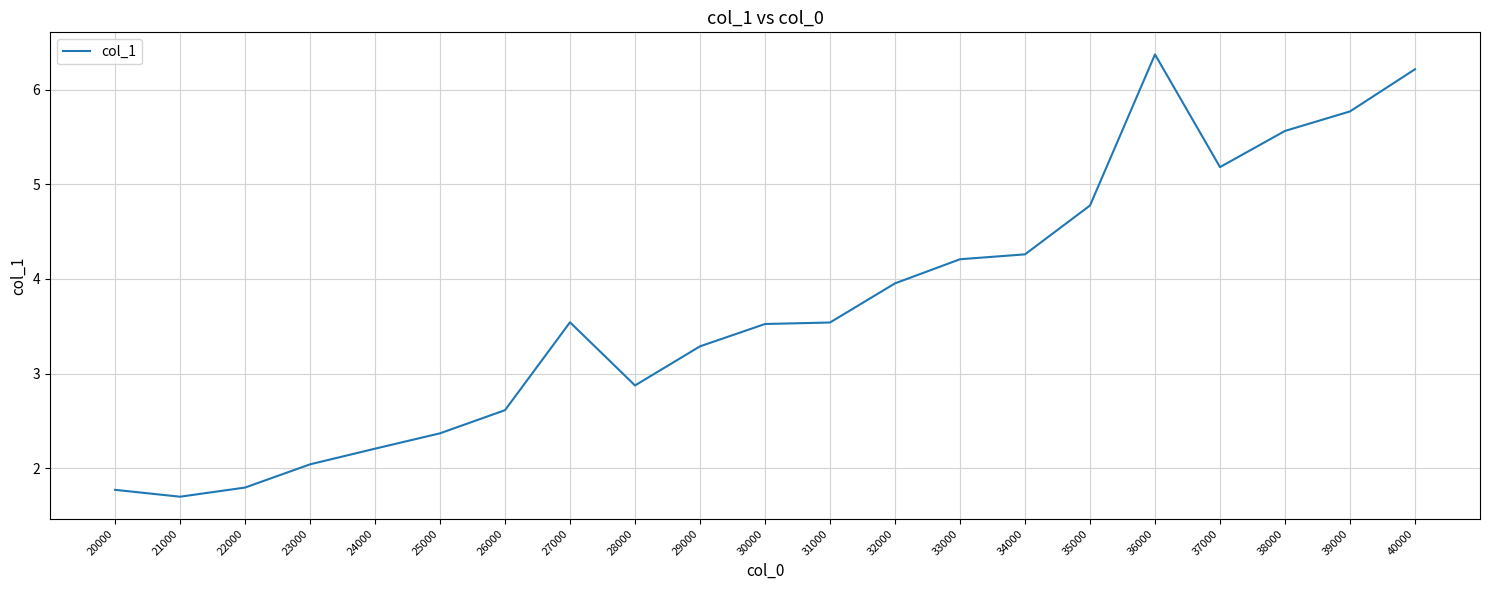

What is the smallest value displayed?

1.7